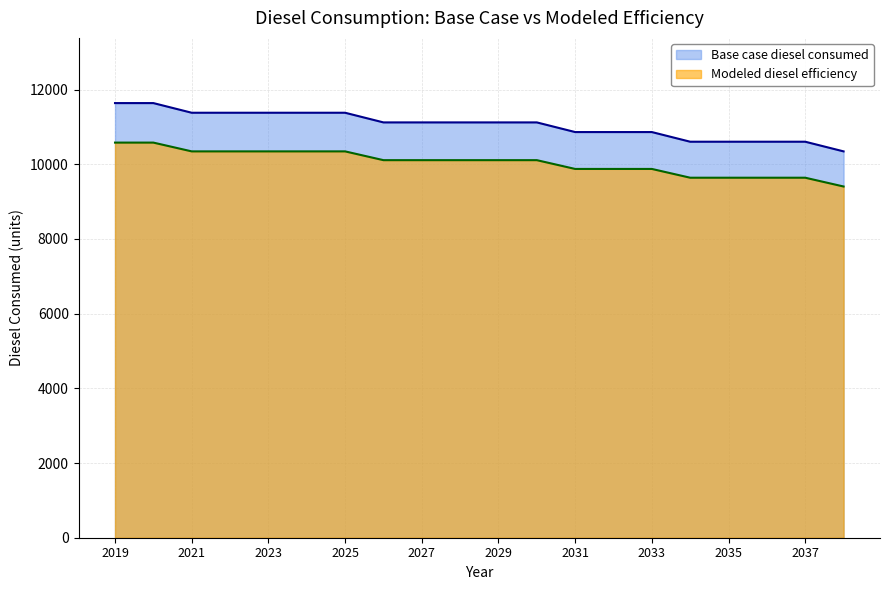

At which category is the sum across all series the highest?

2019